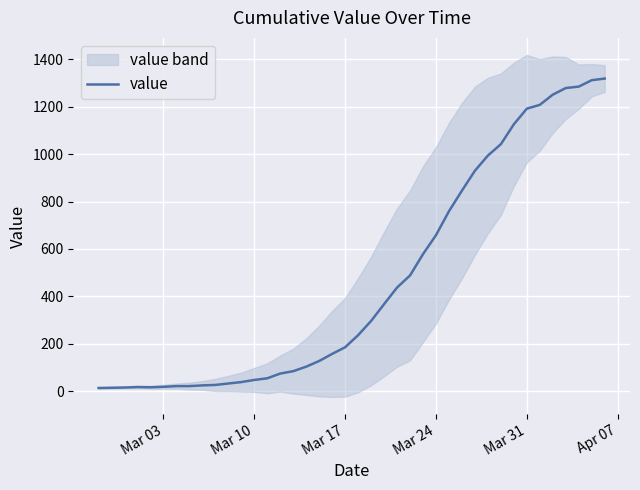

What is the value of the 32nd point from the left?

1042